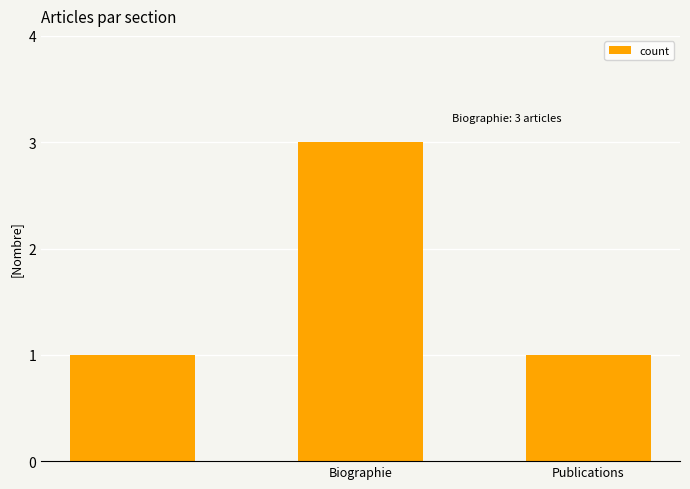

What is the maximum value shown in the chart?

3